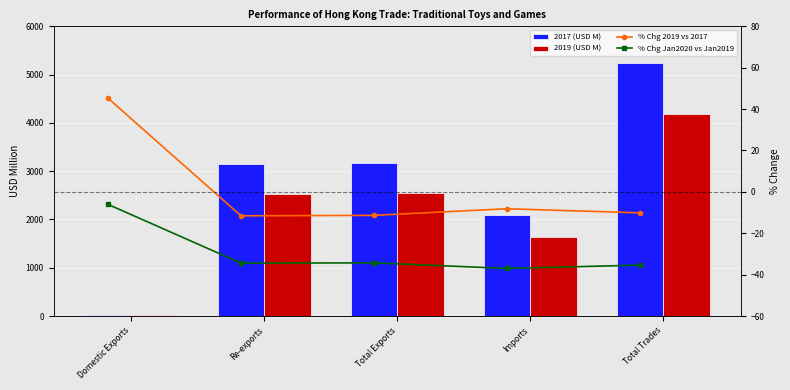

List the series in order of their peak value, highest first.

2017 (USD M), 2019 (USD M), % Chg 2019 vs 2017, % Chg Jan2020 vs Jan2019